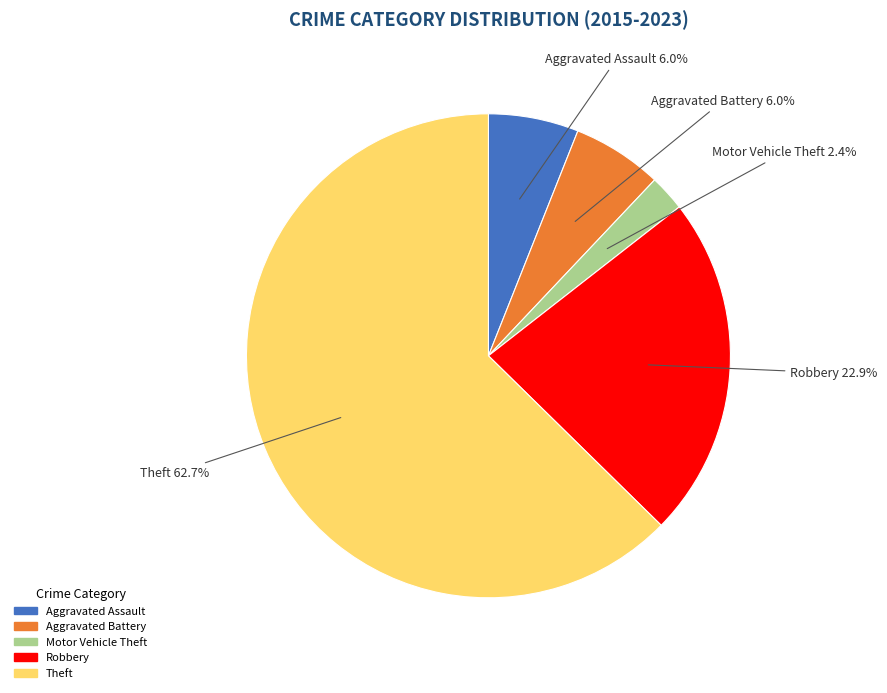

Which has a higher value, Theft or Motor Vehicle Theft?

Theft